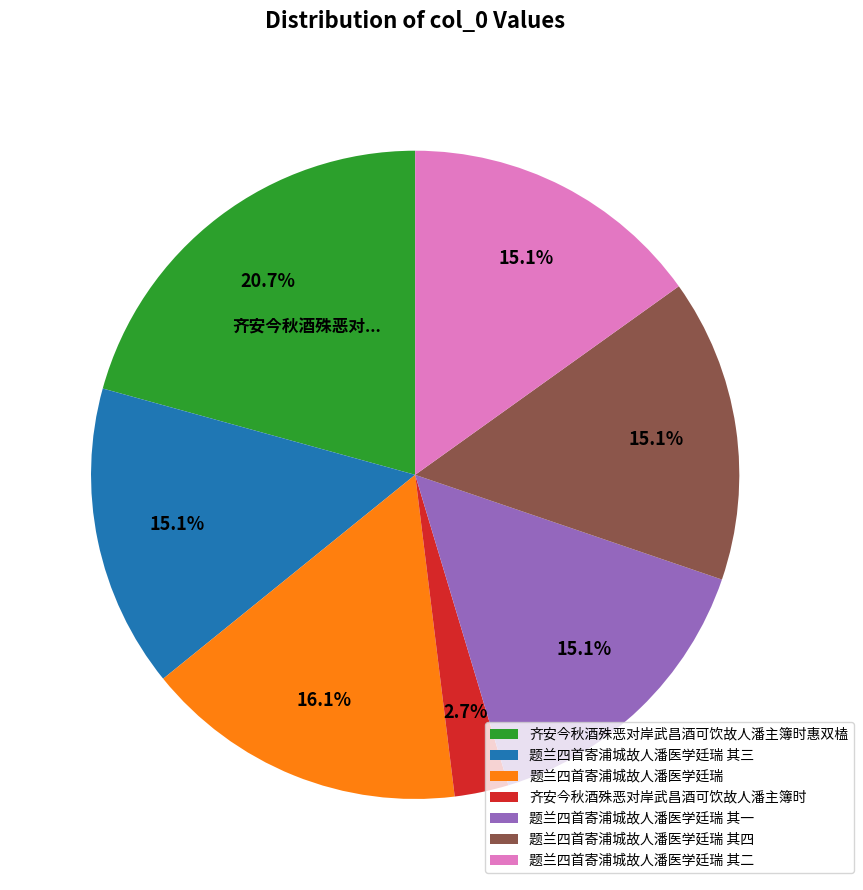

Which slice is the smallest?

齐安今秋酒殊恶对岸武昌酒可饮故人潘主簿时